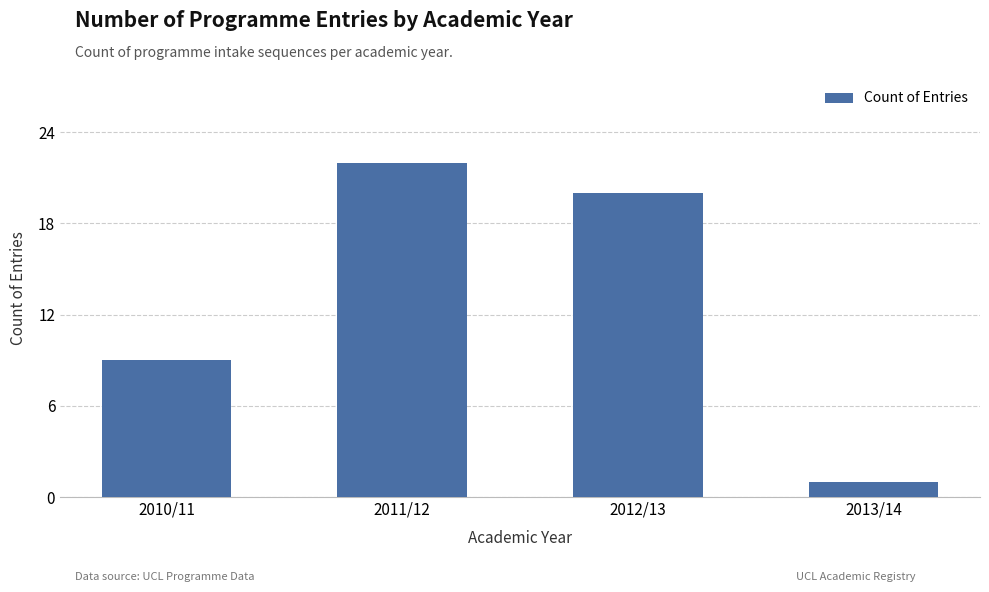

What is the sum of all values?

52